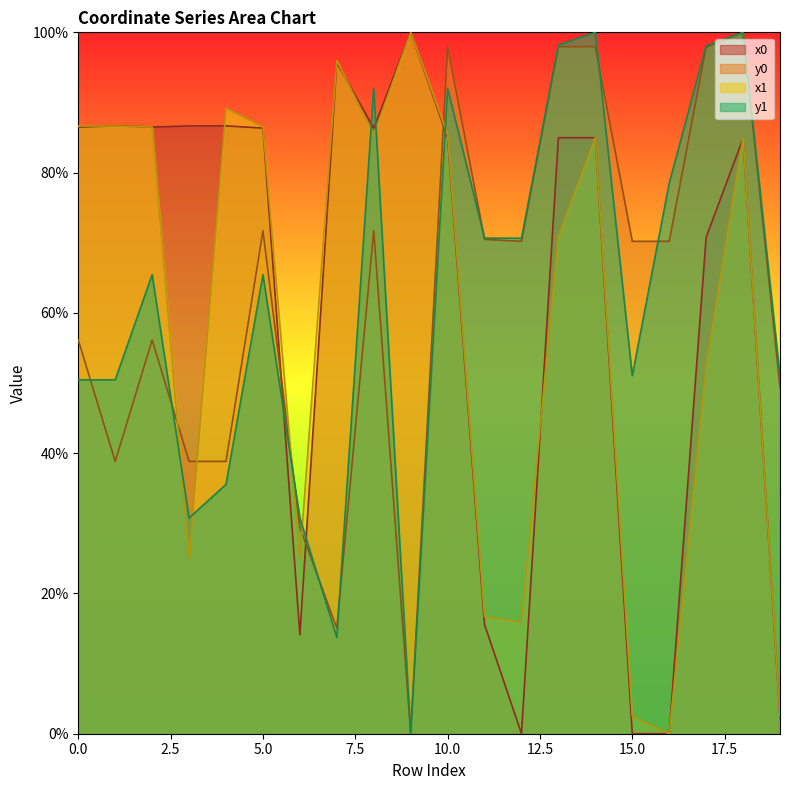

At how many categories does at least one series exceed 45?

19